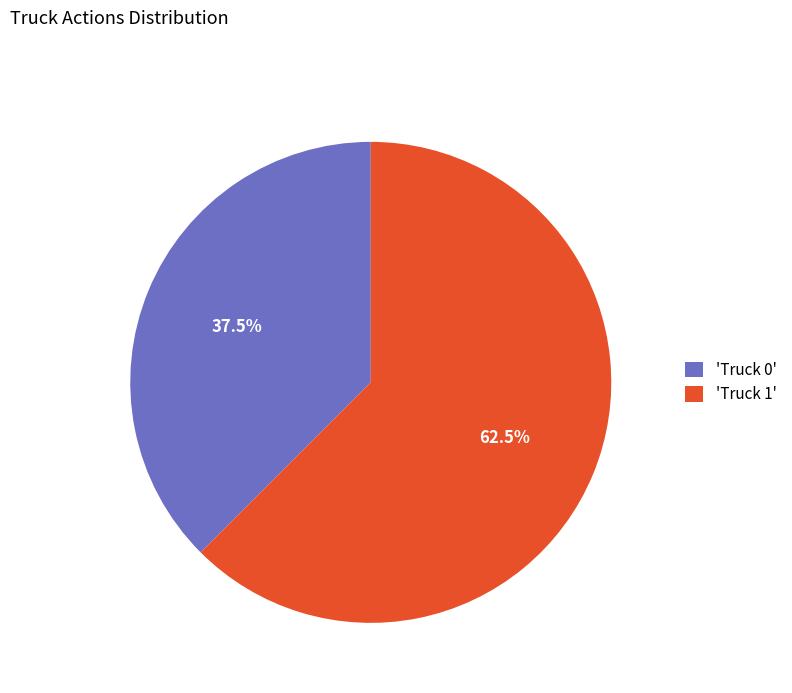

Approximately how many times larger is the value at 'Truck 1' compared to 'Truck 0'?

1.7